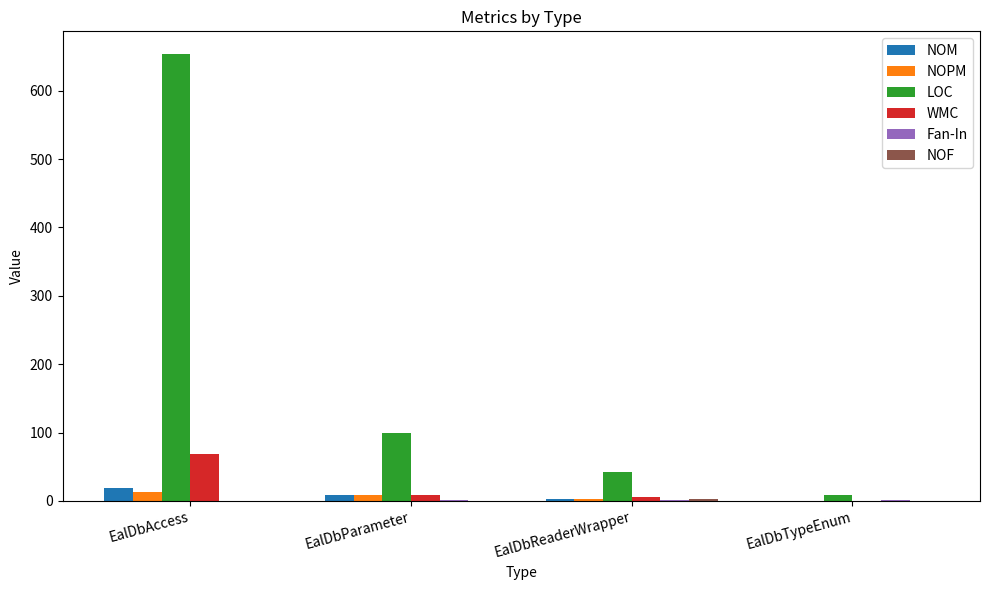

At which category is the sum across all series the highest?

EalDbAccess